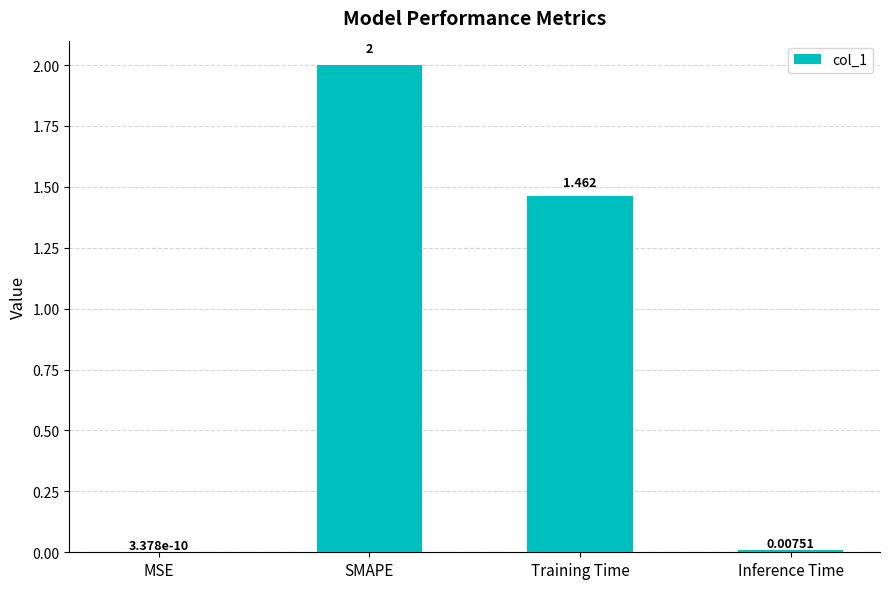

Which has a higher value, MSE or Training Time?

Training Time